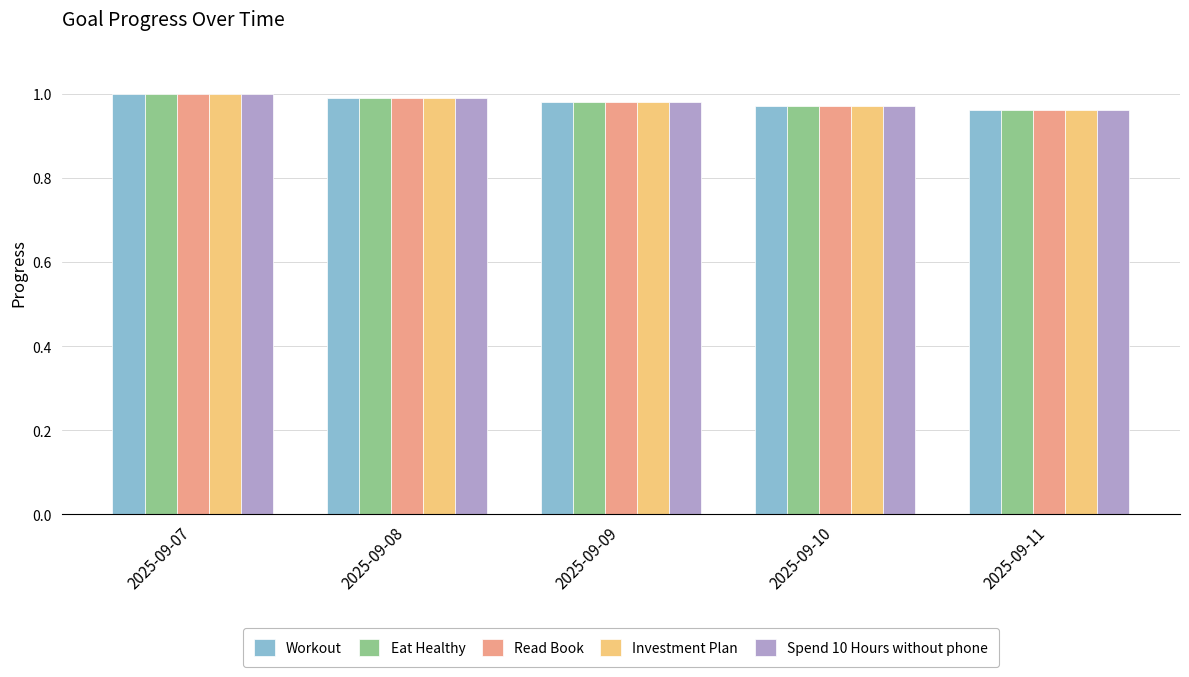

The Workout series shows 1.0 at 2025-09-11. True or false?

True